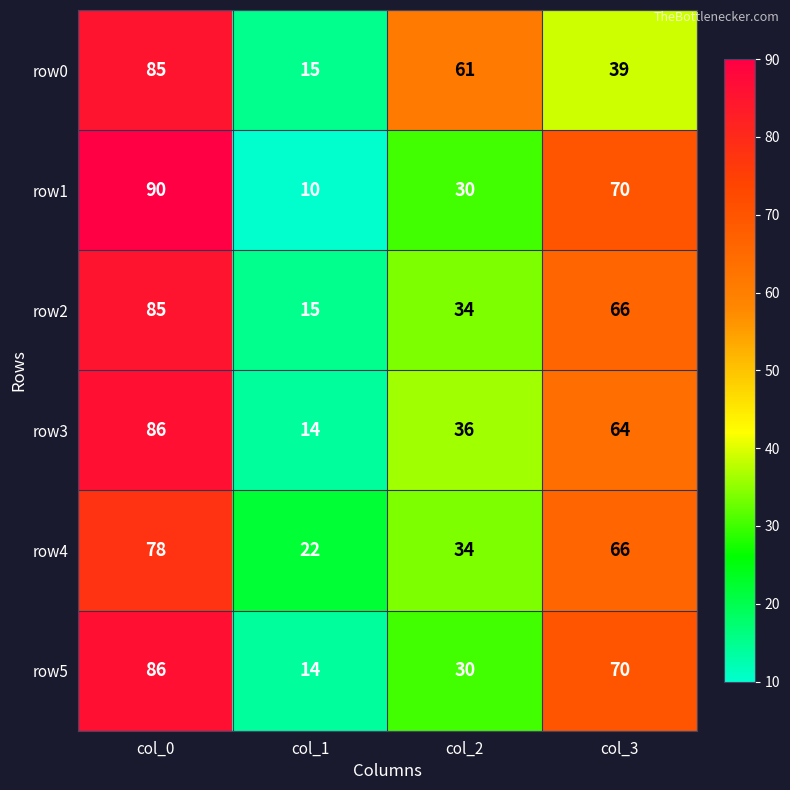

Rank the categories by row1 value from lowest to highest.

col_1, col_2, col_3, col_0